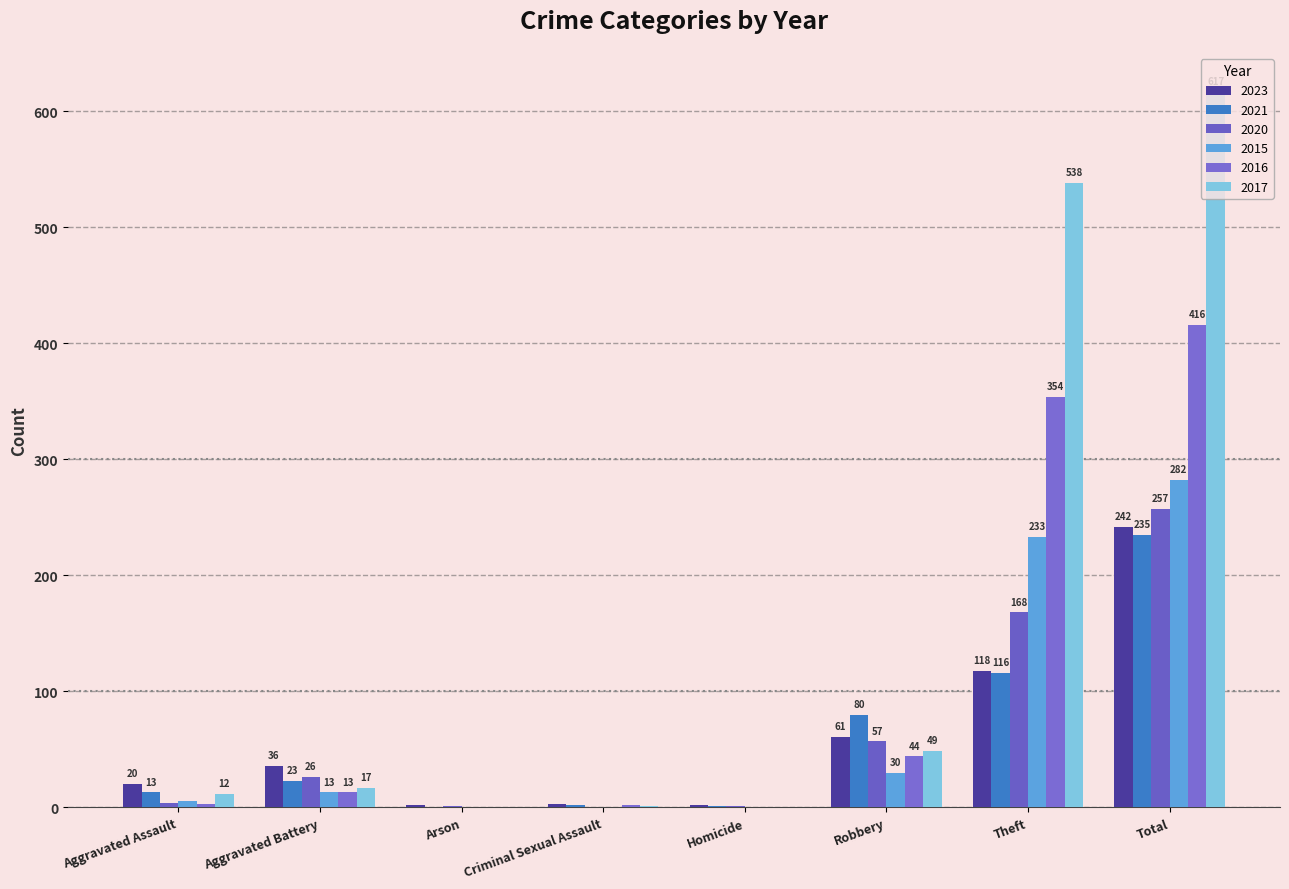

Rank the categories by 2017 value from lowest to highest.

Arson, Homicide, Criminal Sexual Assault, Aggravated Assault, Aggravated Battery, Robbery, Theft, Total